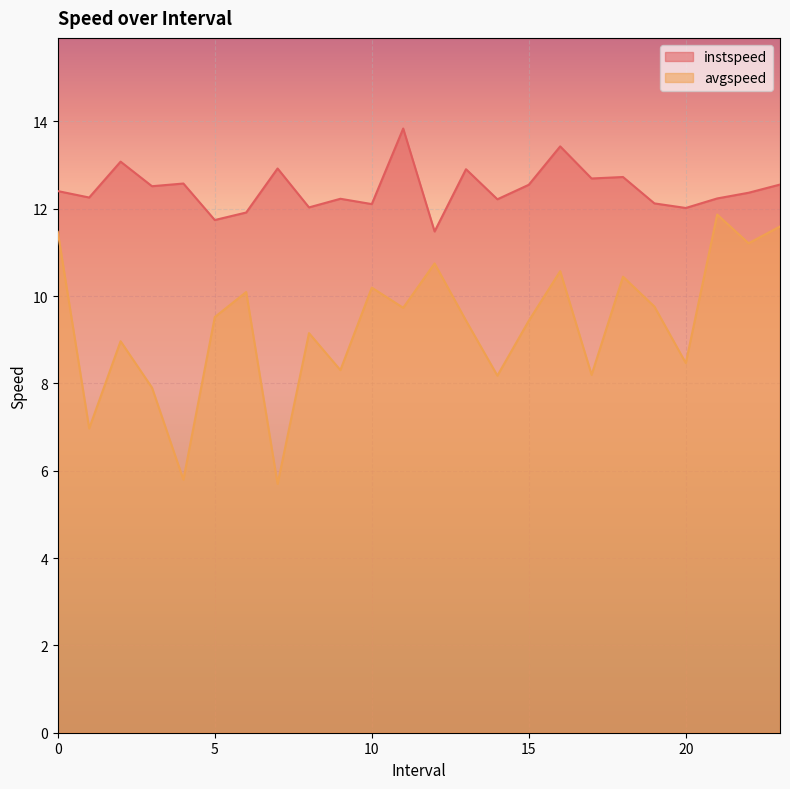

Does the chart display data point markers on the line(s)?

No